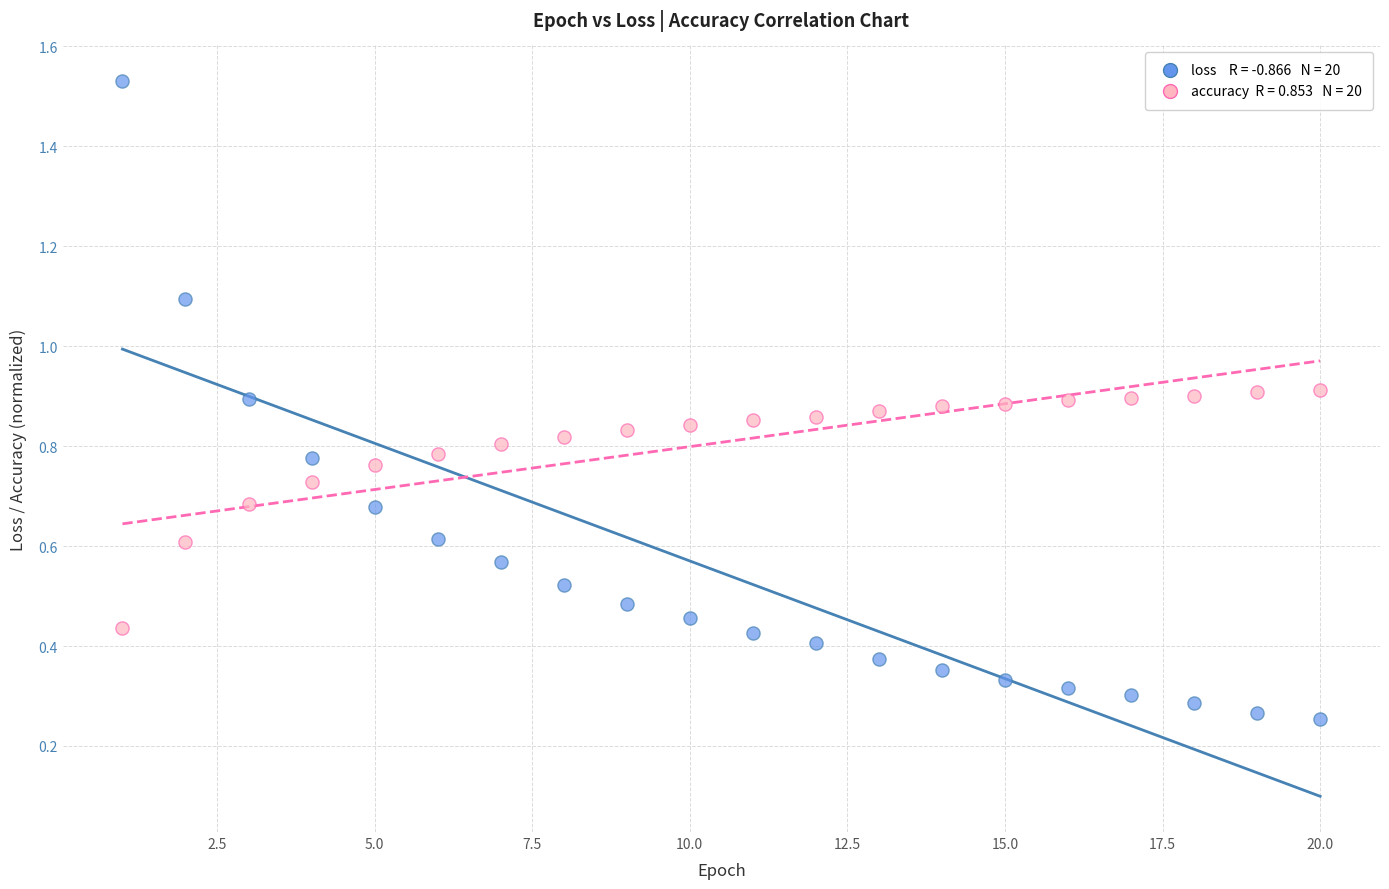

Across all data points, what is the range of X values (max minus min)?

19.0